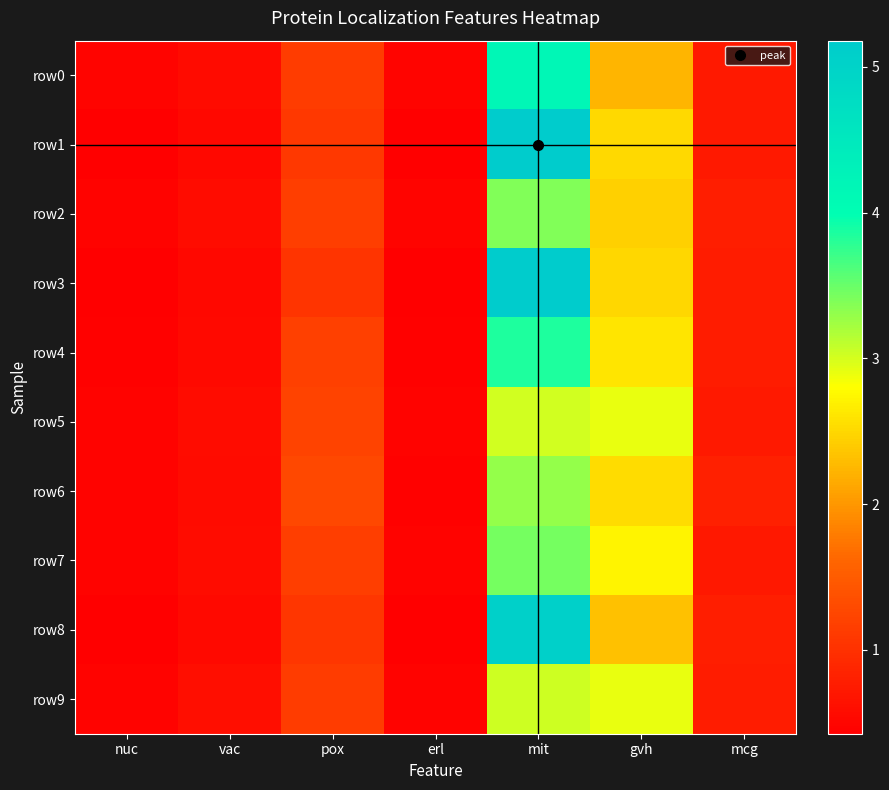

Which label corresponds to the smallest value in the chart?

erl